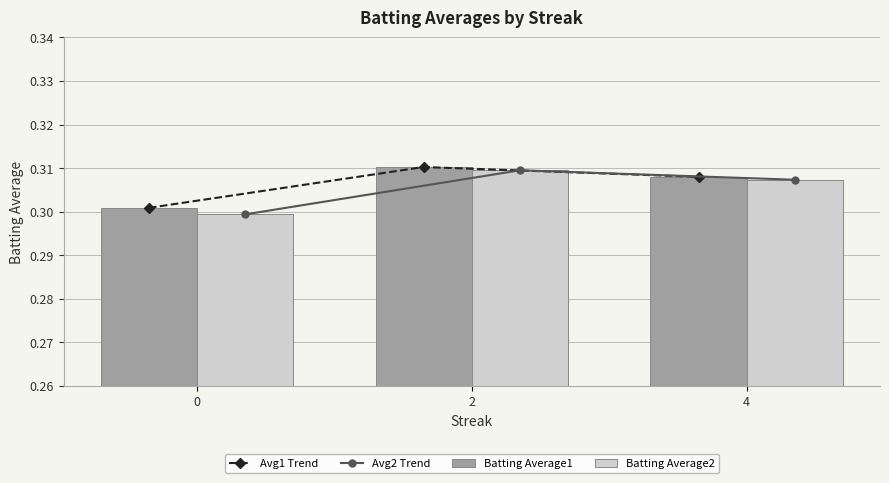

What is the minimum value for Batting Average1?

0.3